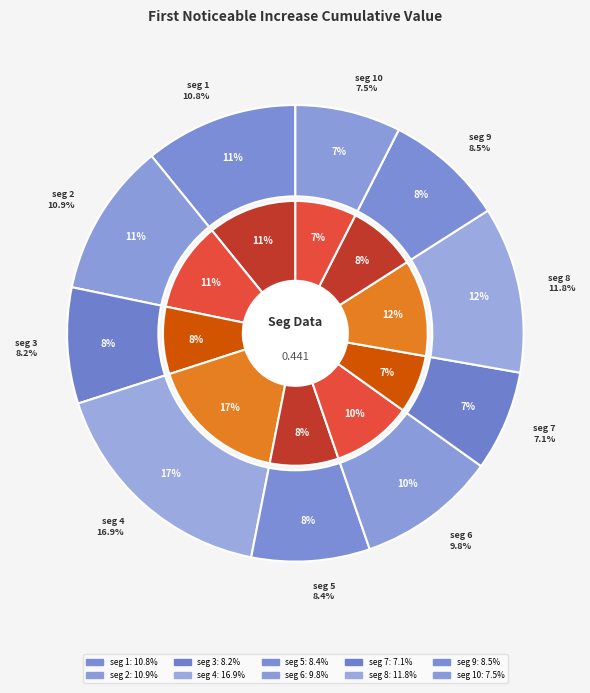

Which category has the smallest portion of the pie?

signal segment 7